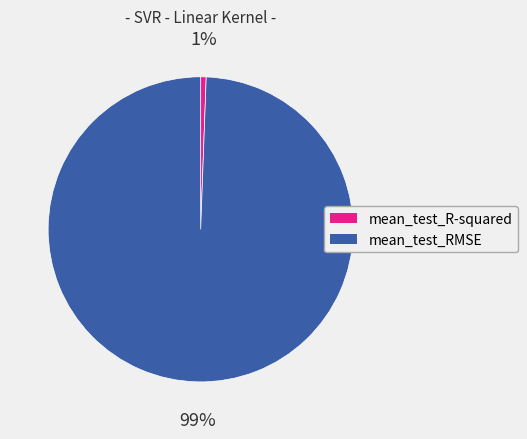

How many segments does this pie chart have?

2